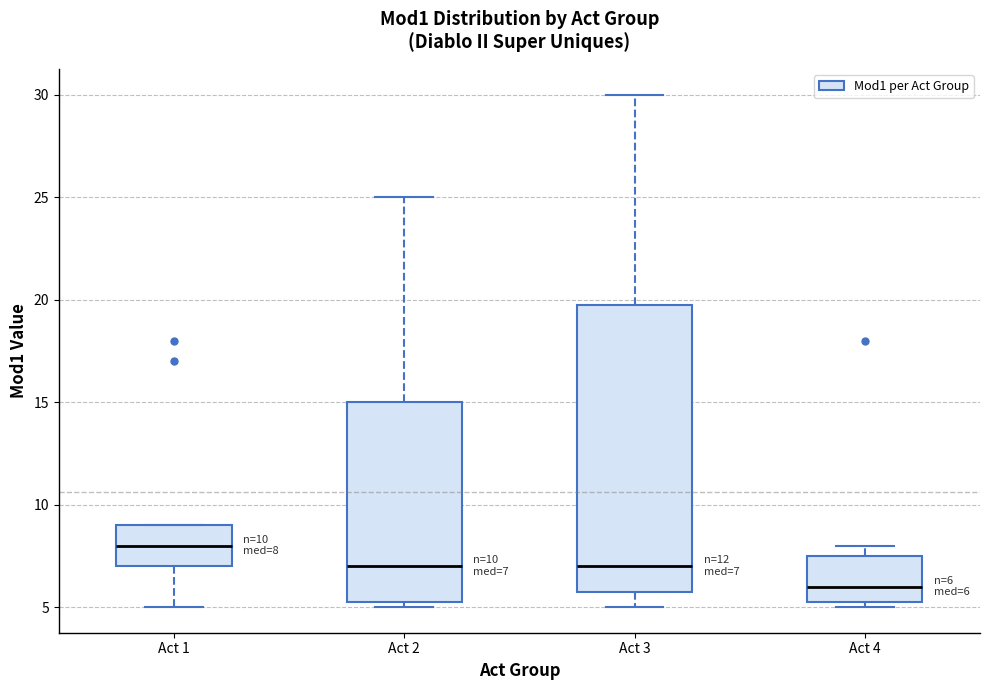

Which box is the tallest, from its lower edge to its upper edge?

Act 3